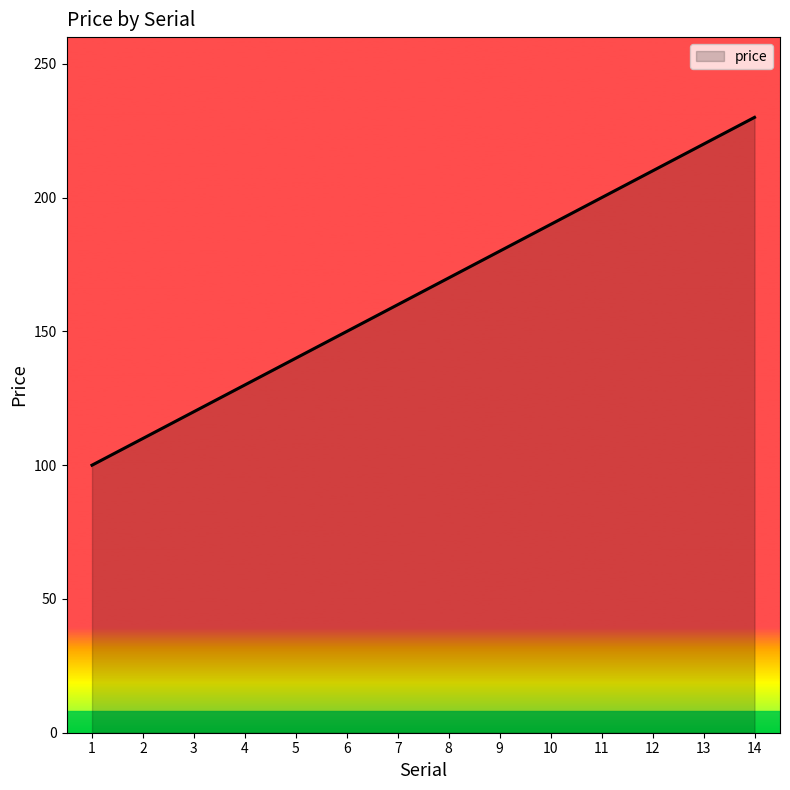

What is the change in value from 7 to 13?

+60